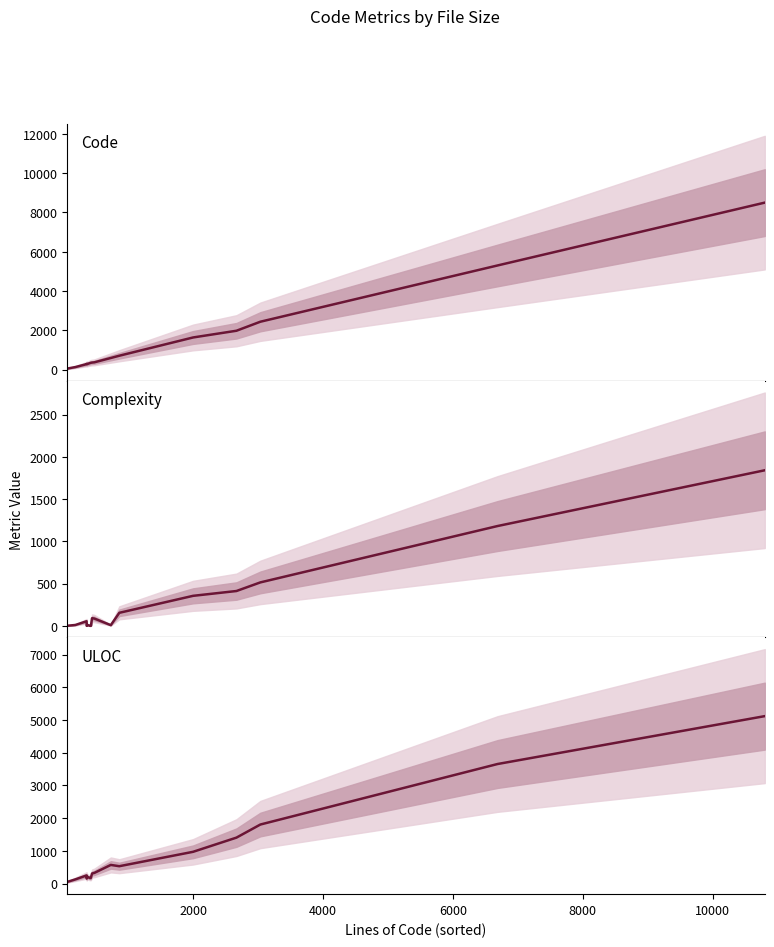

What is the highest value of the ULOC series?

5119